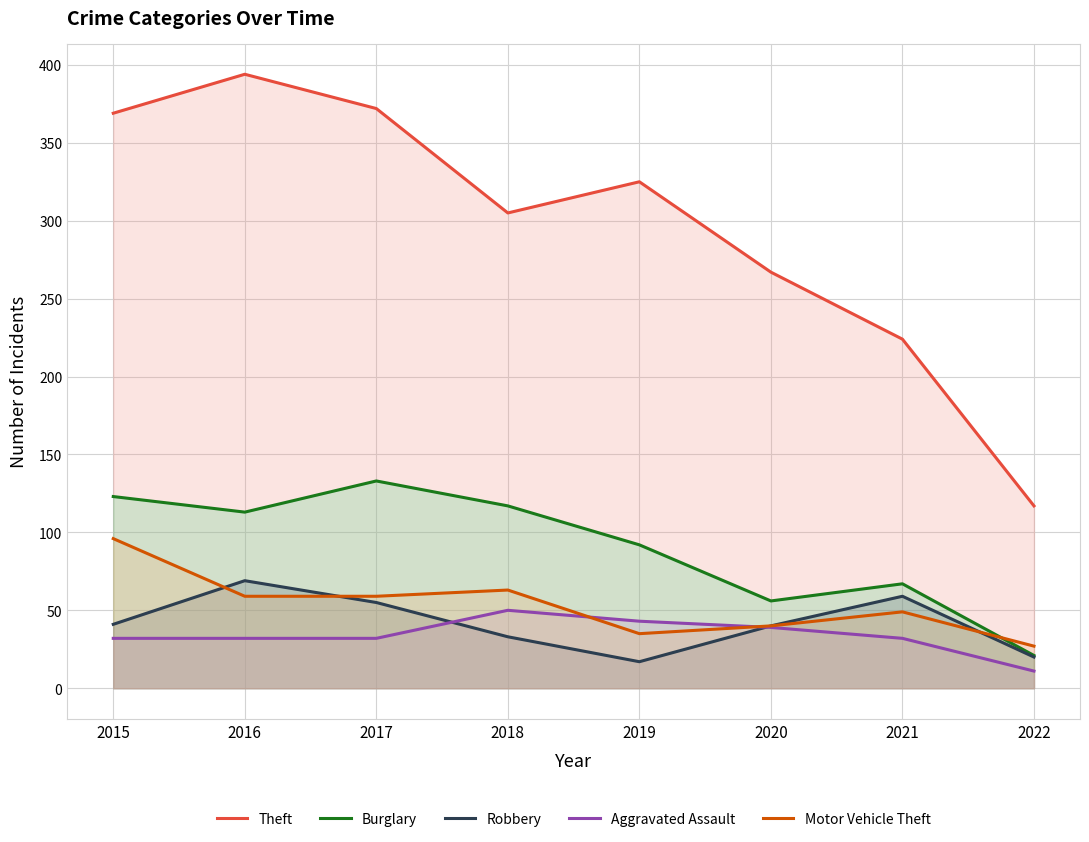

Reading left to right, list all the values displayed in this chart.

Theft: 369	394	372	305	325	267	224	117
Burglary: 123	113	133	117	92	56	67	21
Robbery: 41	69	55	33	17	40	59	20
Aggravated Assault: 32	32	32	50	43	39	32	11
Motor Vehicle Theft: 96	59	59	63	35	40	49	27